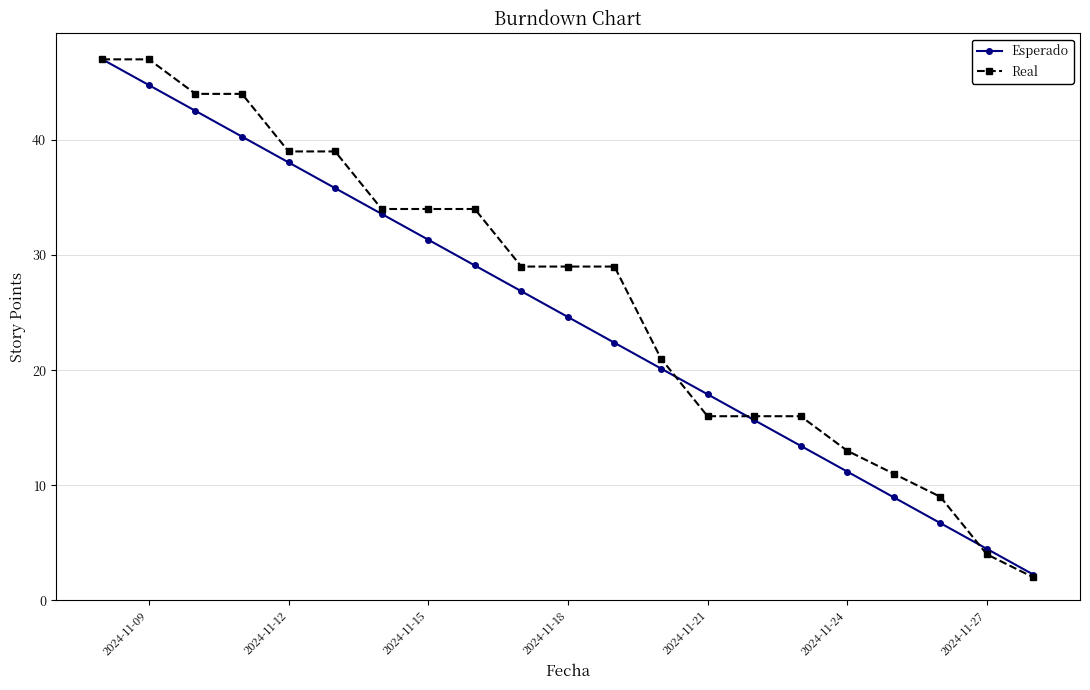

What is the maximum value shown in the chart?

47.0